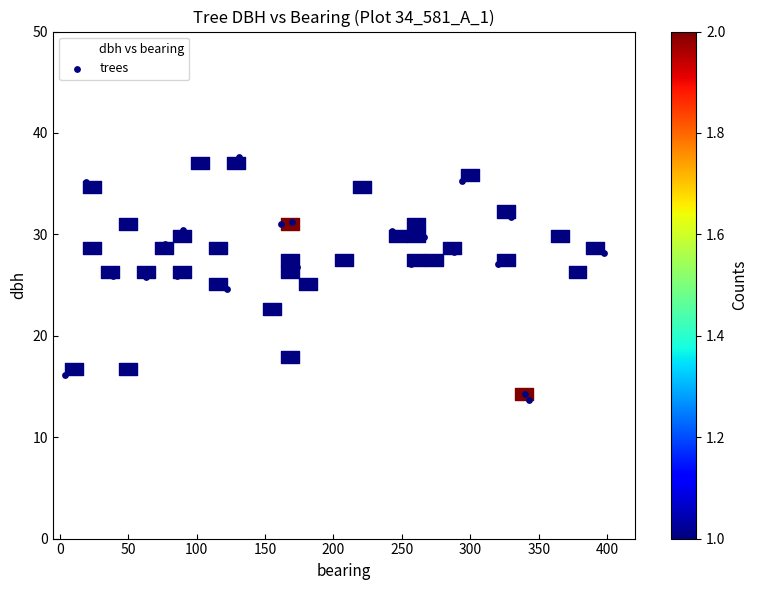

What is the range of X values (max minus min)?

394.0